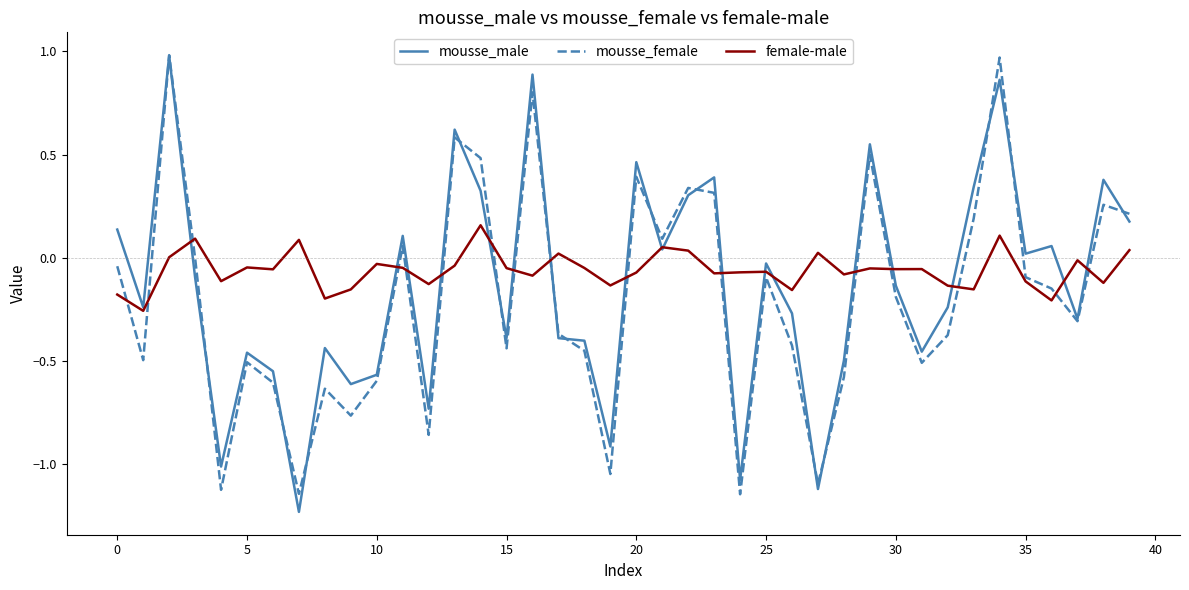

How many intersections are there between mousse_female and female-male?

16